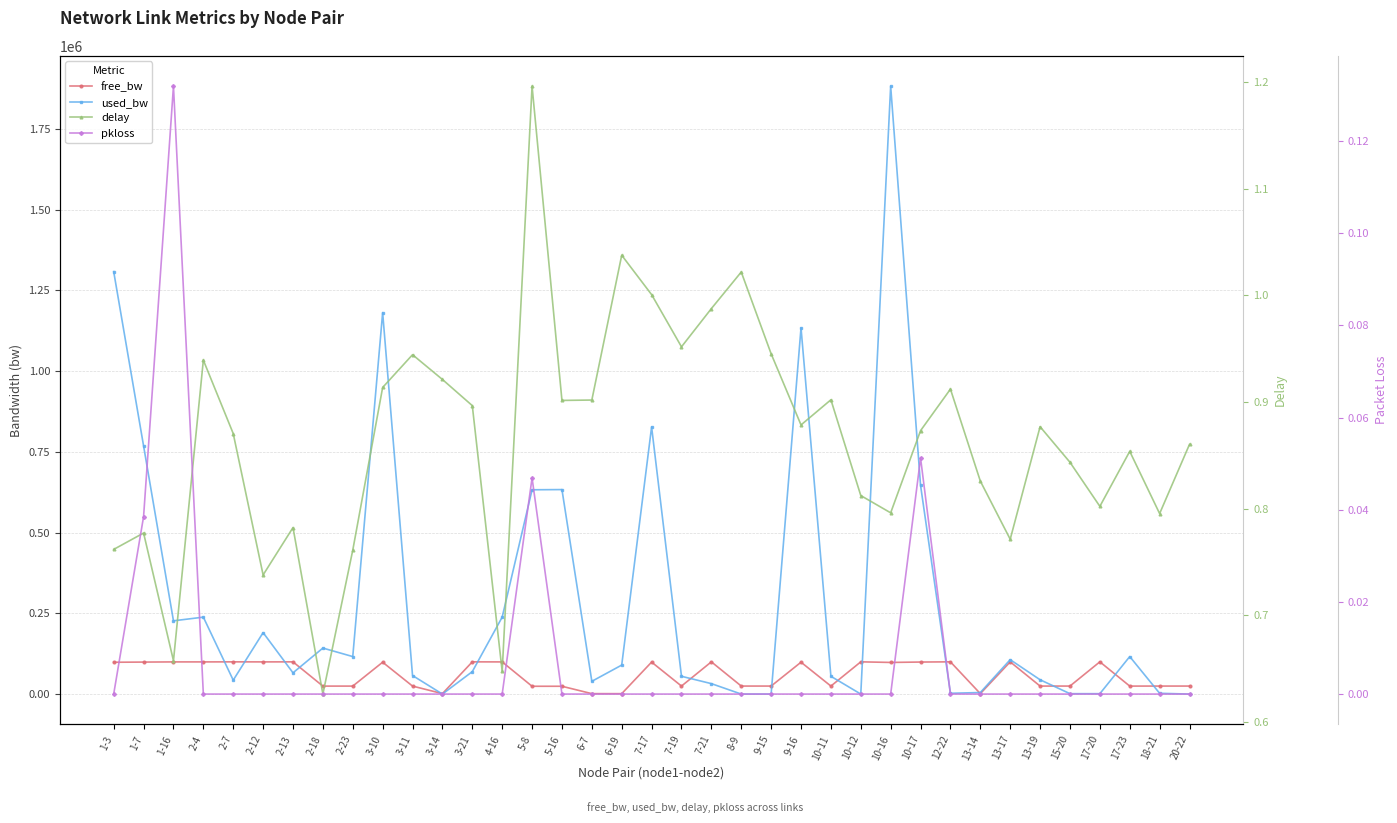

Between 1-3 and 8-9, which series saw the biggest shift?

used_bw